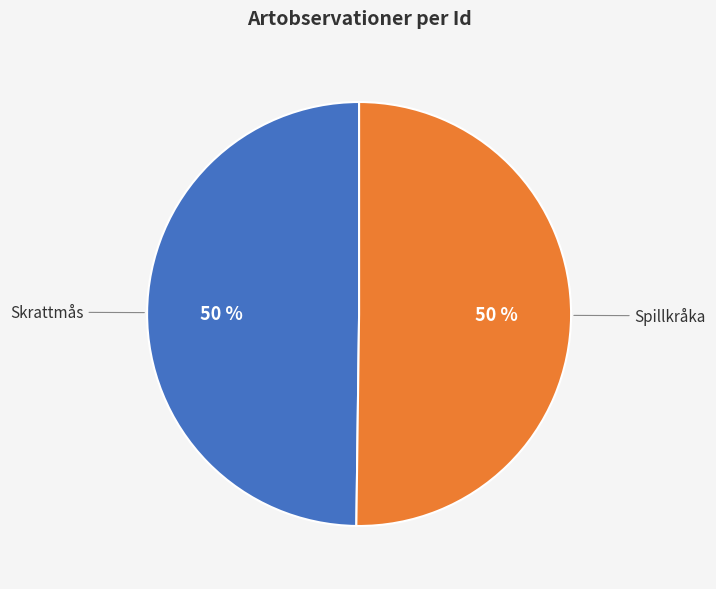

How many slices are in this pie chart?

2